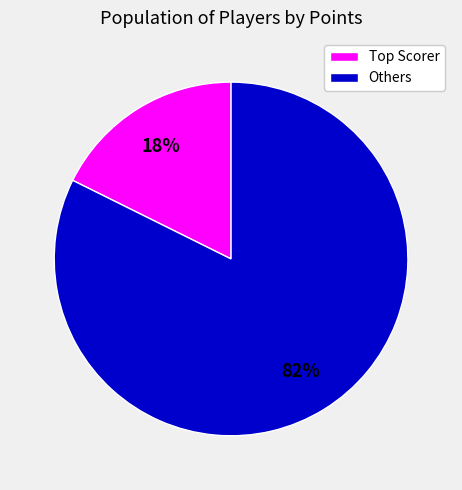

What percentage is the Others slice, to the nearest percent?

82%